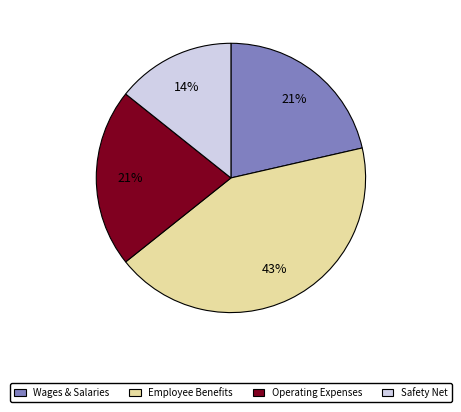

What percentage is the Wages & Salaries slice, to the nearest percent?

21%